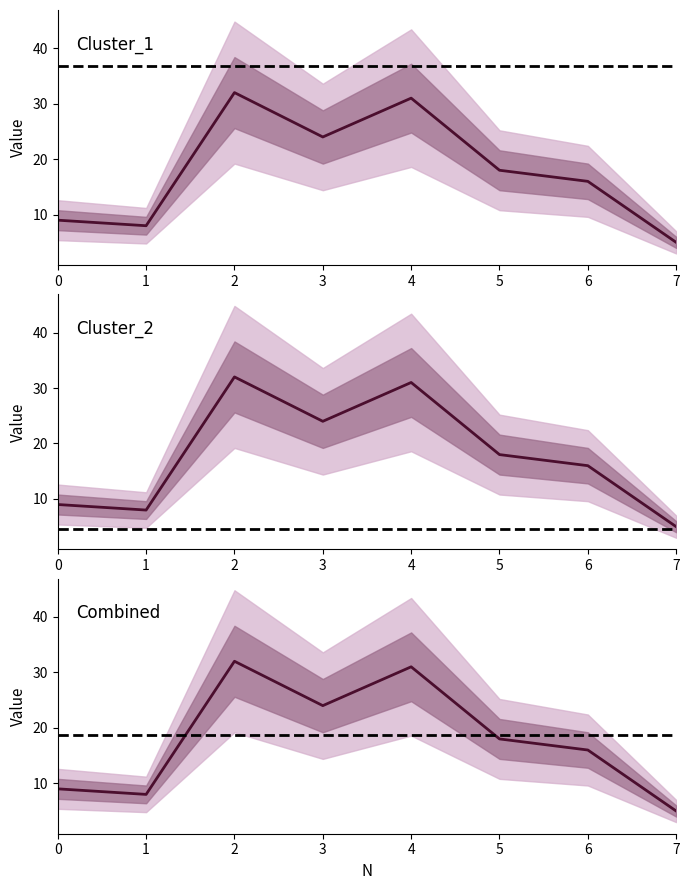

What is the minimum value for Cluster_2?

5